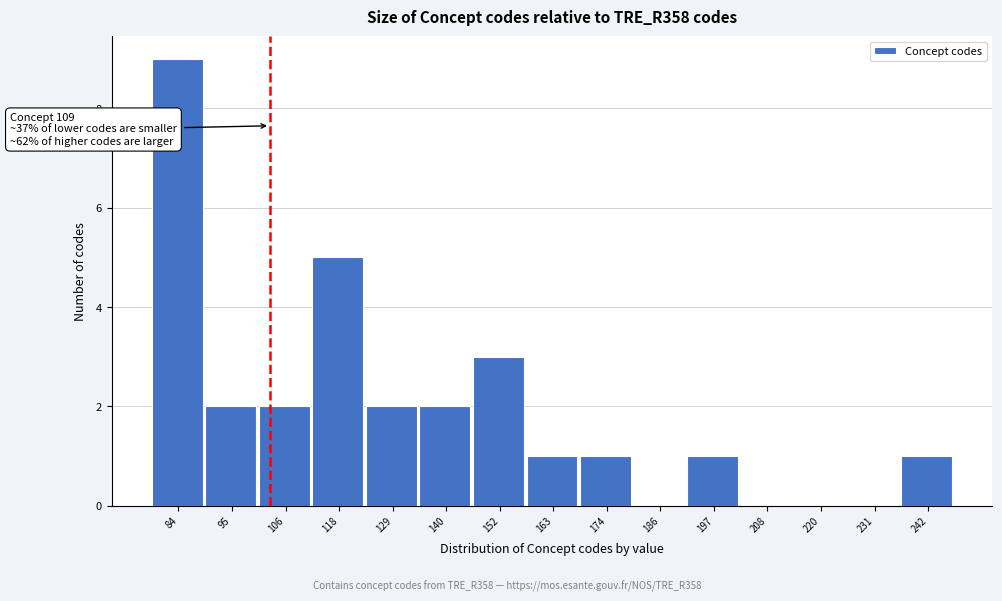

Reading left to right, list all the values displayed in this chart.

84=9	95=2	106=2	118=5	129=2	140=2	152=3	163=1	174=1	186=0	197=1	208=0	220=0	231=0	242=1